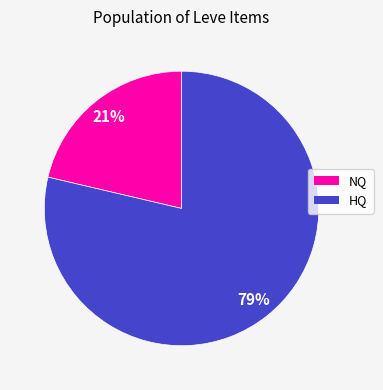

Rank the categories by value from highest to lowest.

HQ, NQ